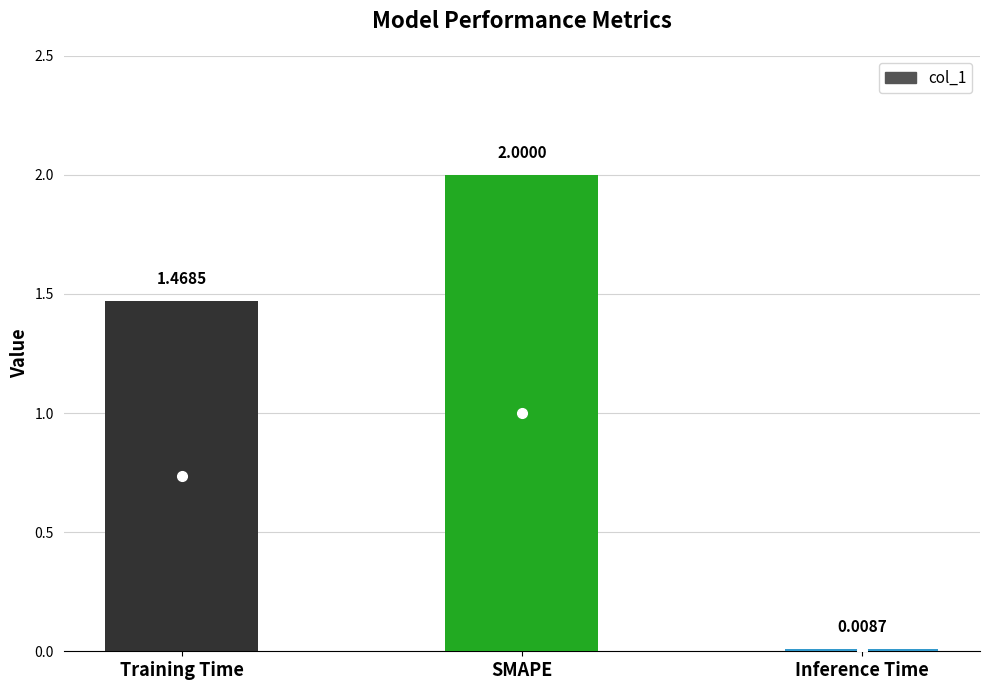

List the labels in order of value, smallest first.

Inference Time, Training Time, SMAPE